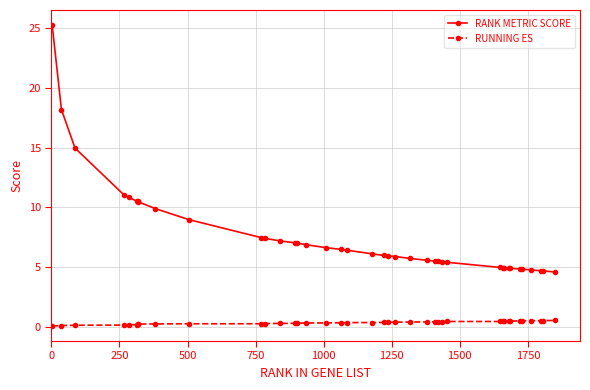

What is the maximum value for RANK METRIC SCORE?

25.3